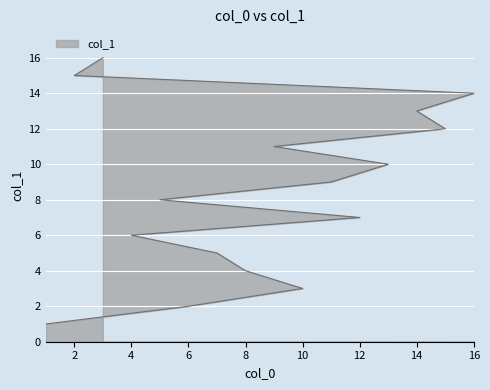

Which label corresponds to the smallest value in the chart?

1